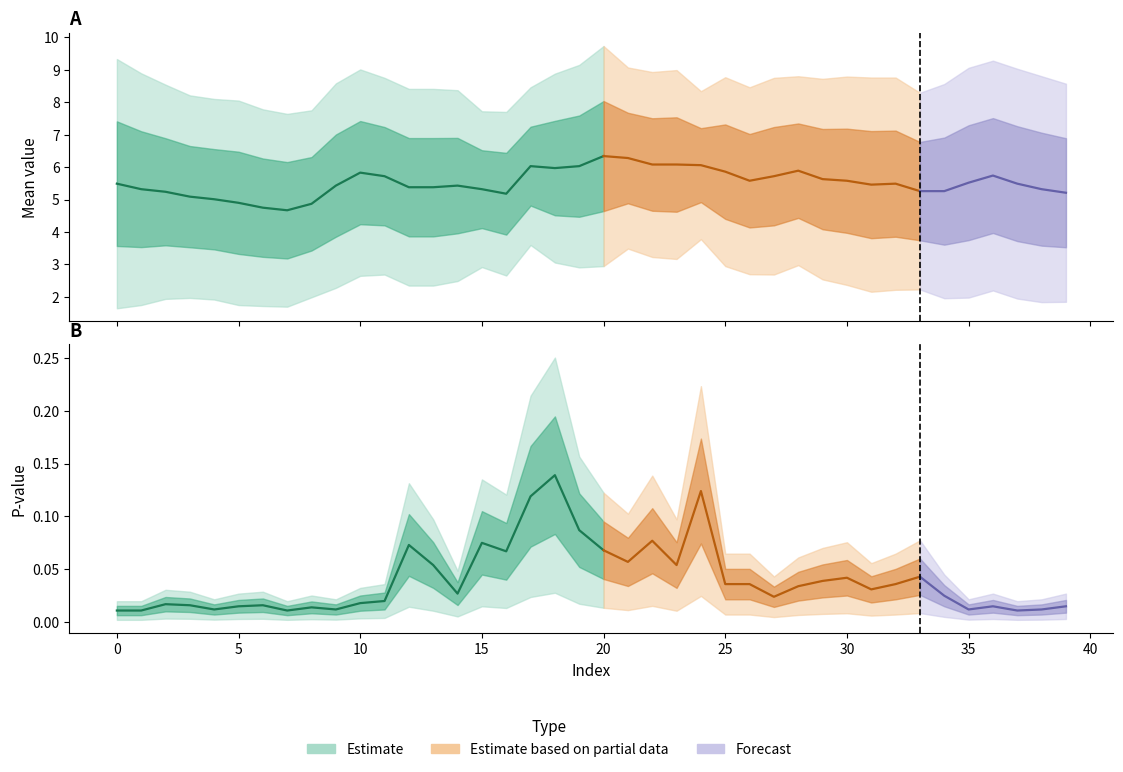

True or false: mean has a value of 10.0 at 20.

False